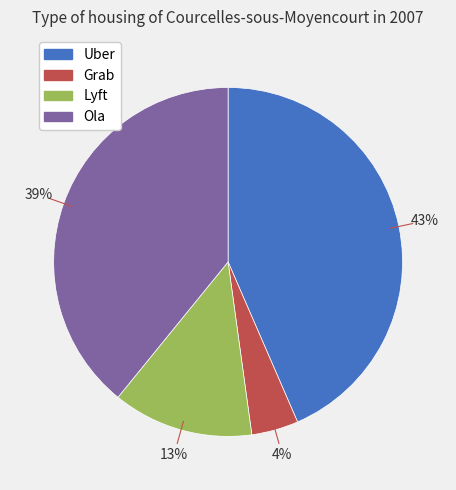

Does any single category account for the majority?

No